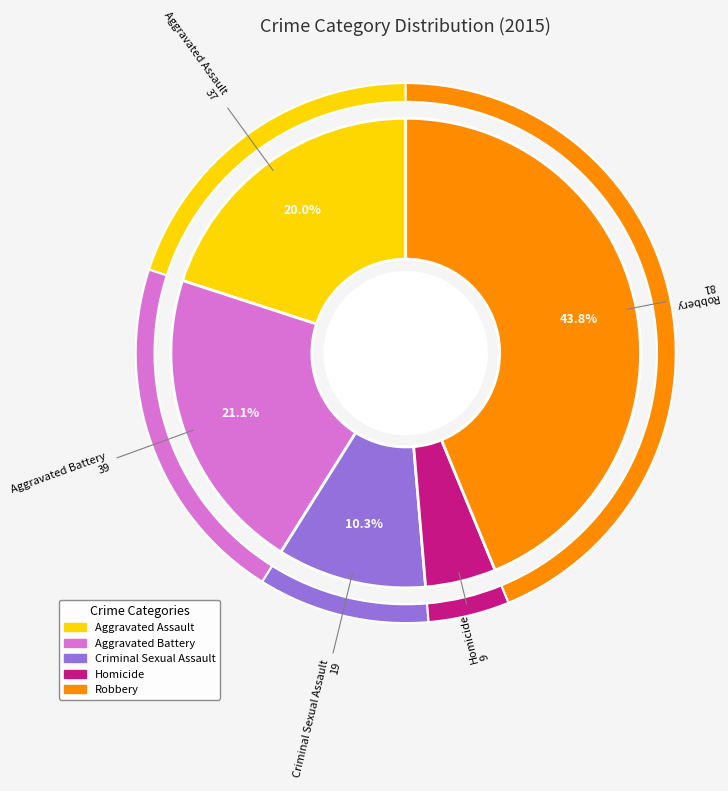

What percentage is NOT represented by Aggravated Battery?

78.9%